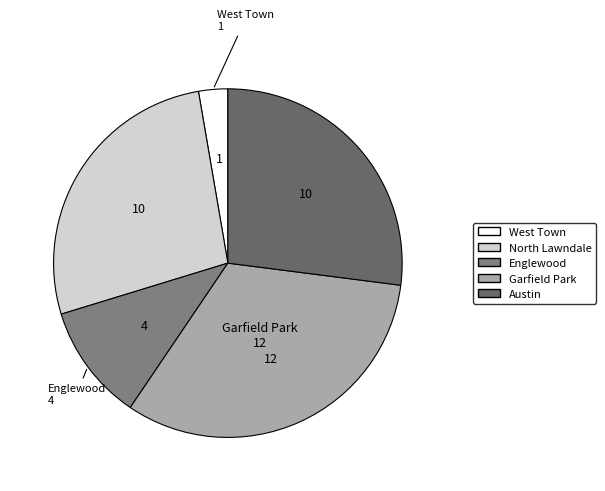

Count the number of slices in the pie.

5